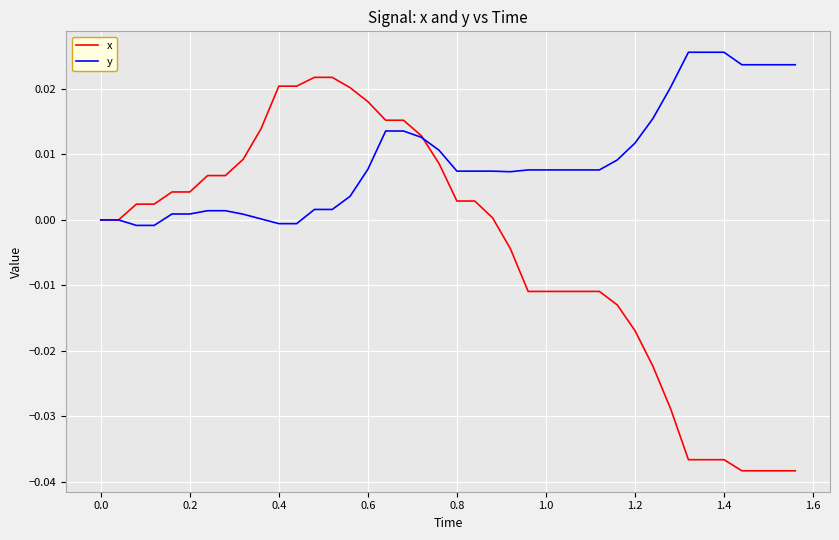

Which series has the largest range (max minus min)?

x